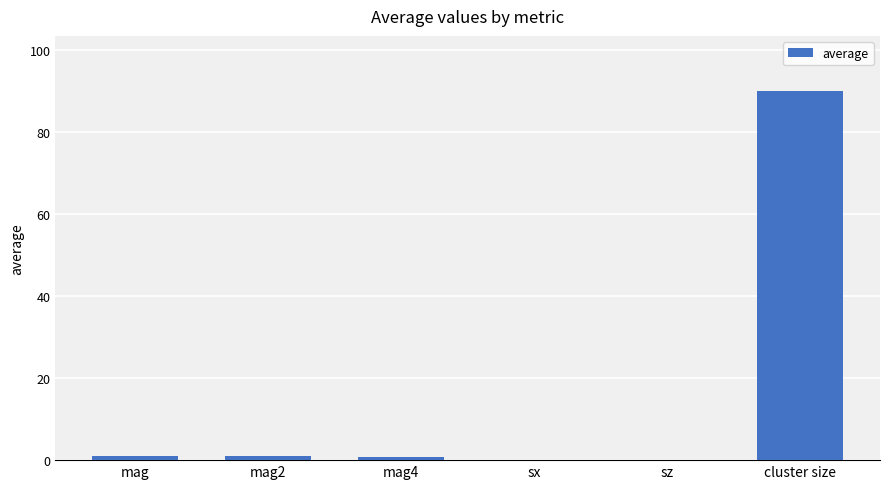

The value at cluster size is 89.9. True or false?

True